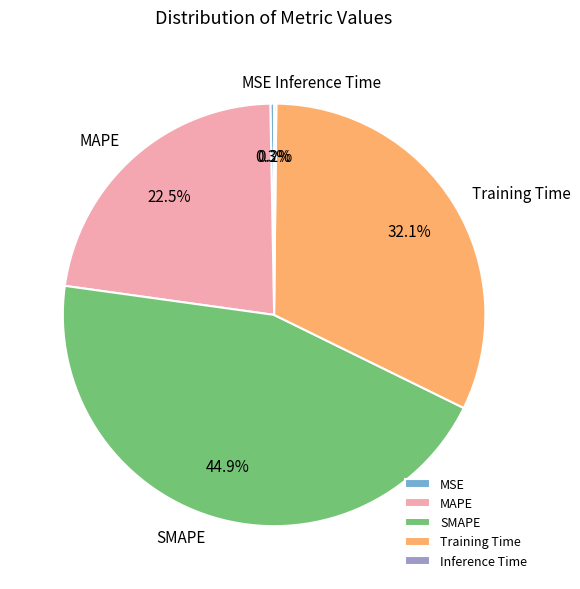

The MAPE slice represents 37% of the pie. True or false?

False